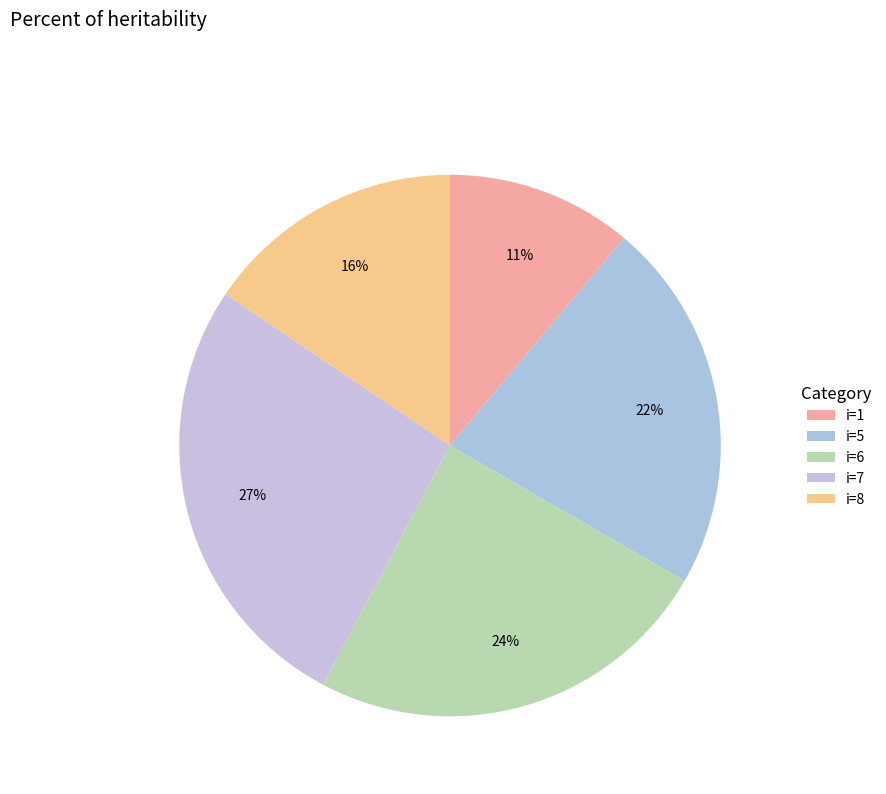

Count the number of slices in the pie.

5